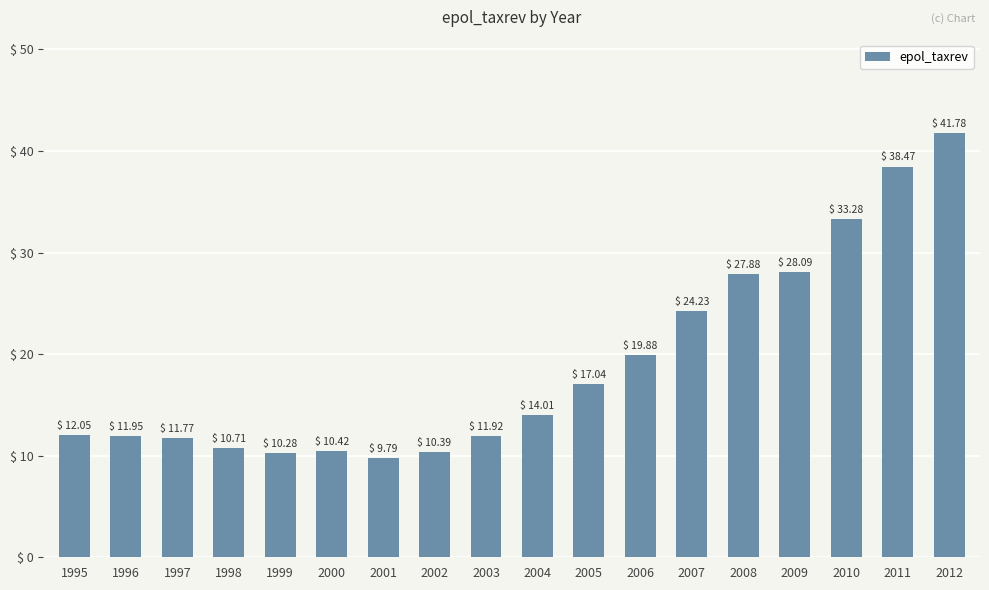

Approximately how many times larger is the value at 1998 compared to 2004?

0.8